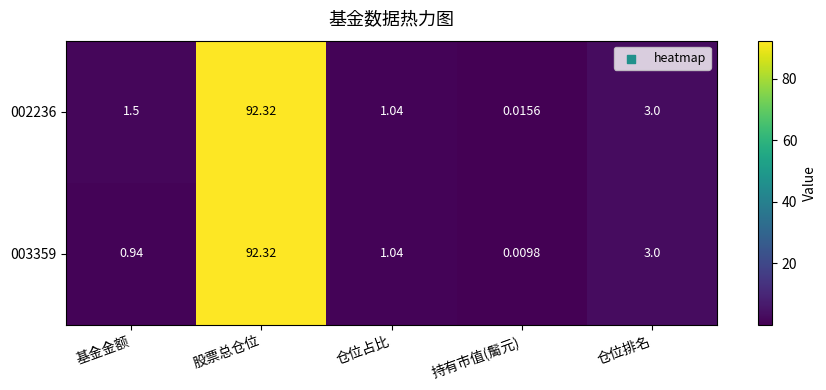

List the labels in order of 002236 value, largest first.

股票总仓位, 仓位排名, 基金金额, 仓位占比, 持有市值(䯾元)